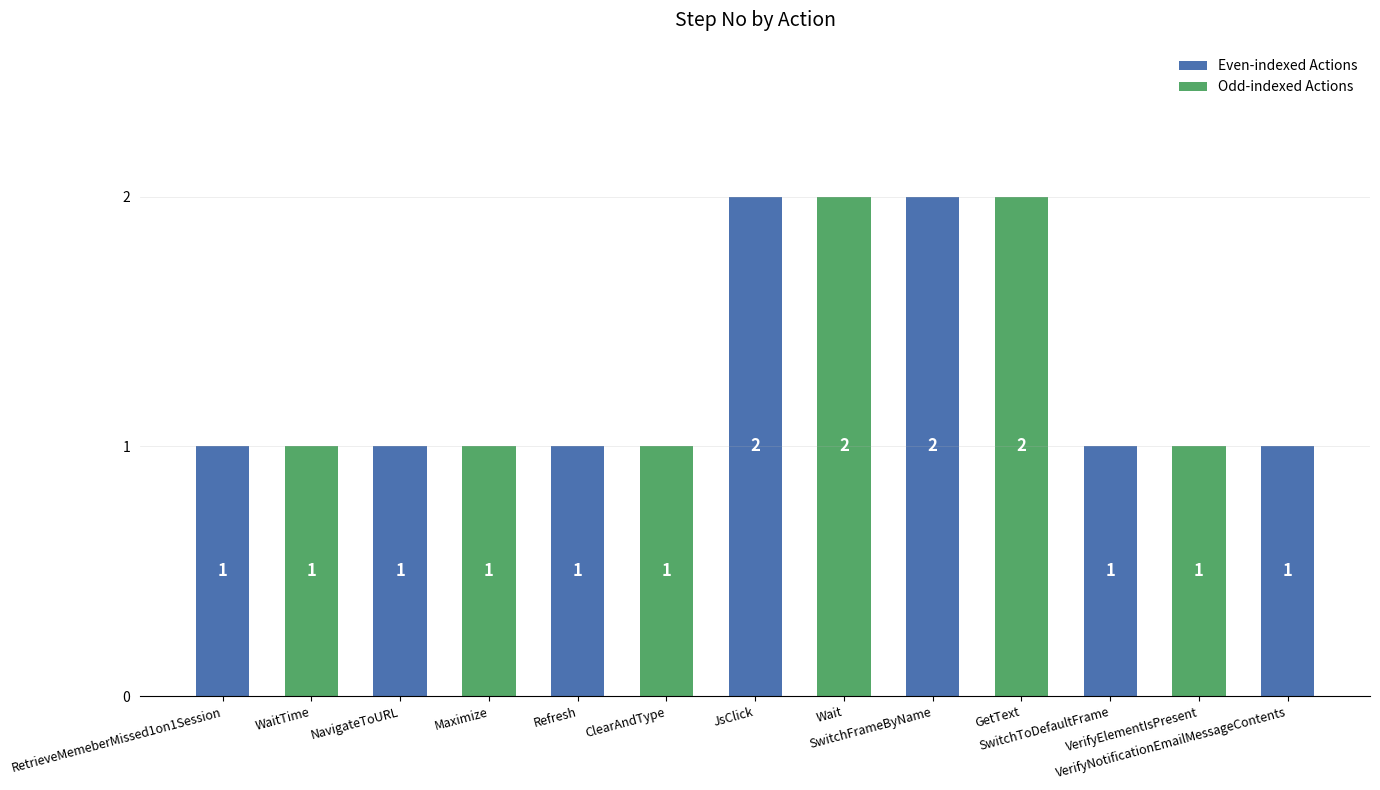

Which has a higher value, GetText or NavigateToURL?

GetText